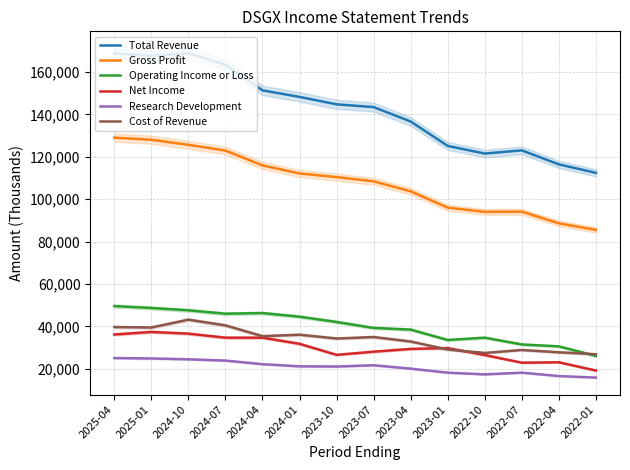

What is the difference between the maximum and second lowest values in the Net Income series?

14500